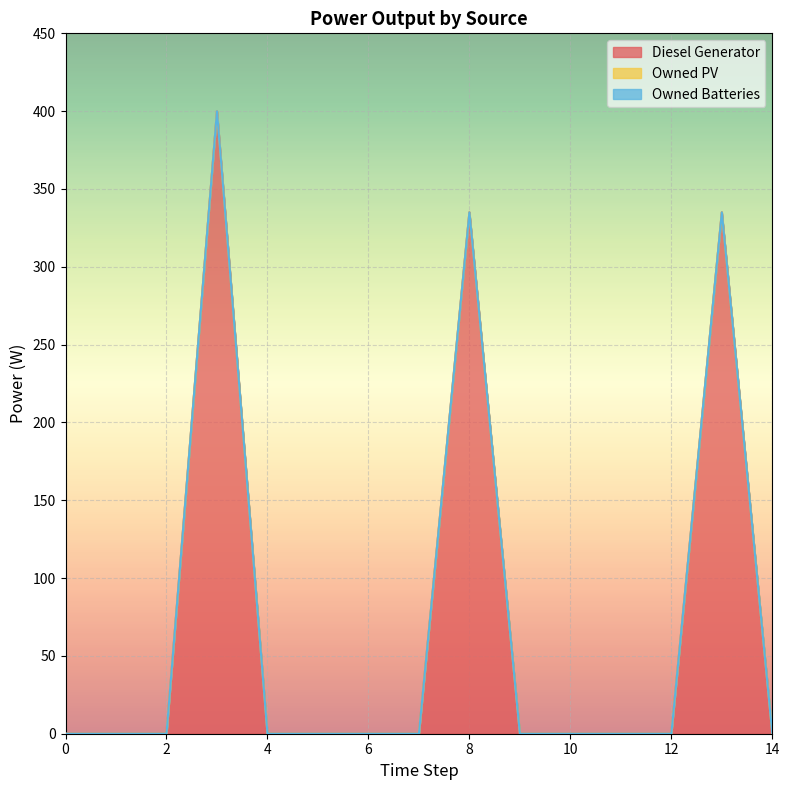

Does the chart display data point markers on the line(s)?

No